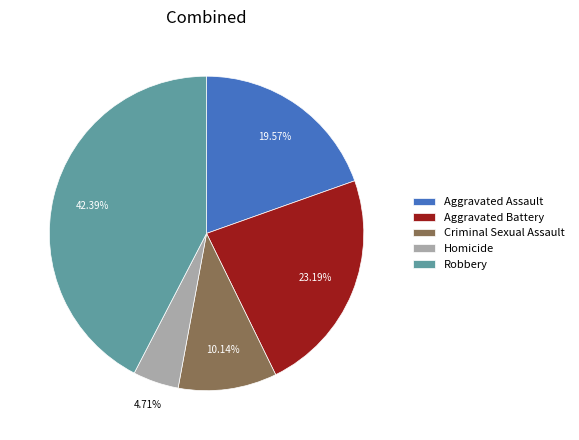

To the nearest percent, what is the average slice percentage?

20%